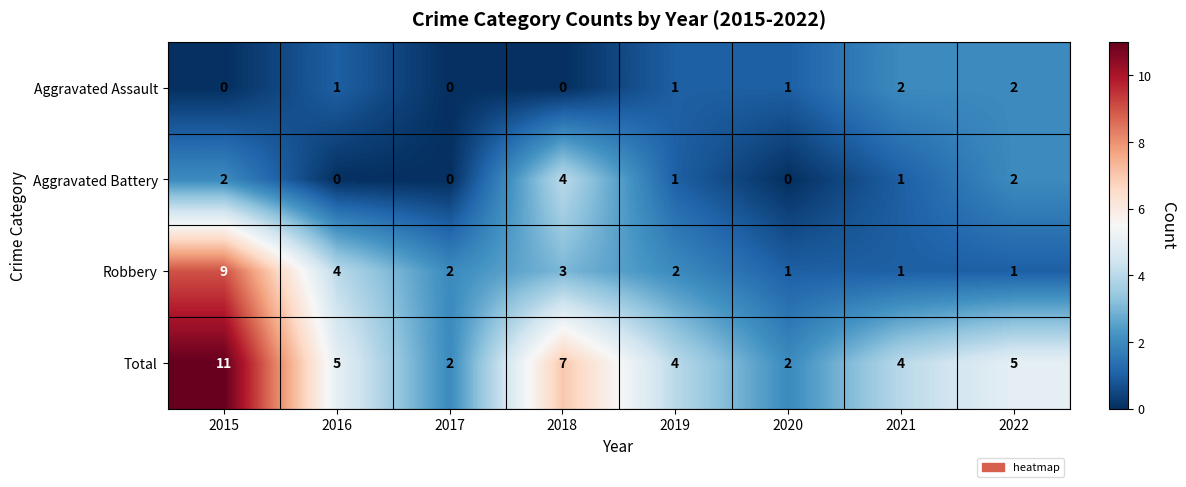

Which series has the largest range (max minus min)?

Total